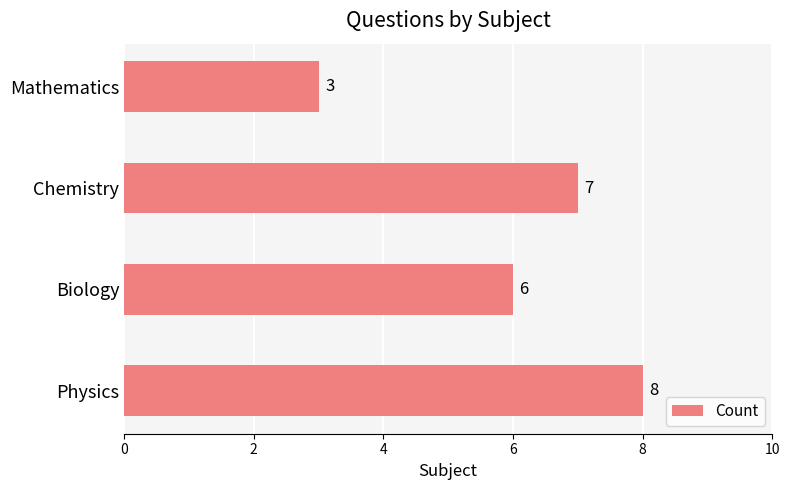

The value at Chemistry is 10. True or false?

False